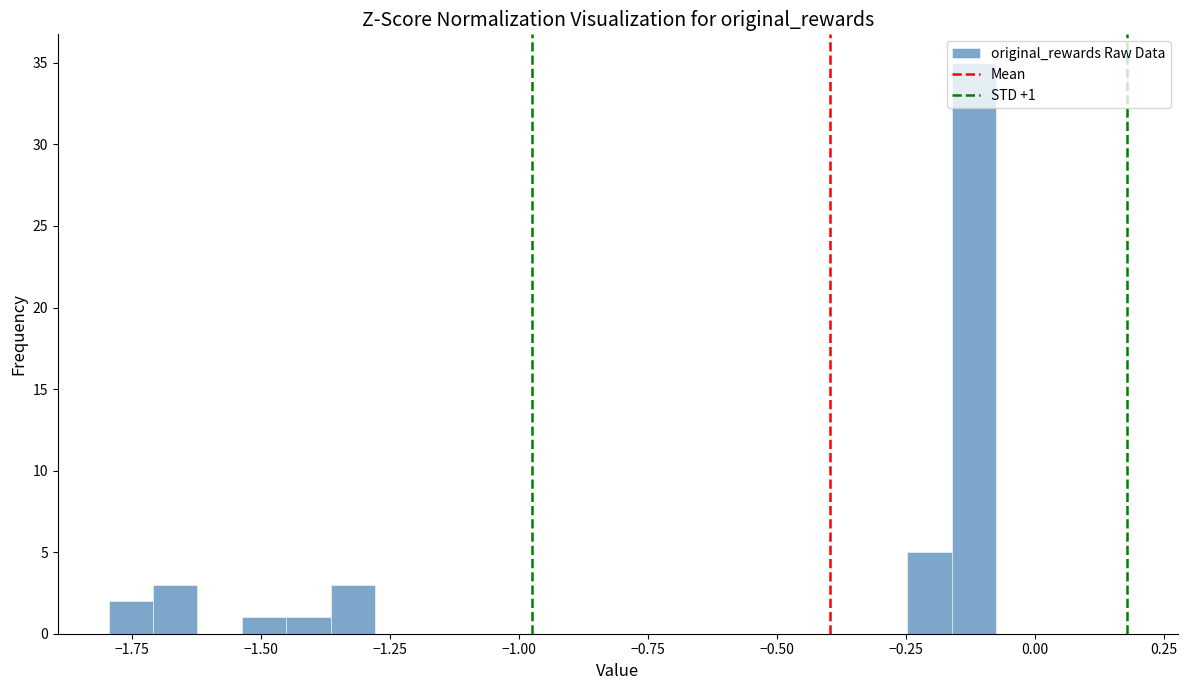

Around what value on the x-axis is the tallest bar? Give the approximate position of its centre, as read against the axis.

-0.10